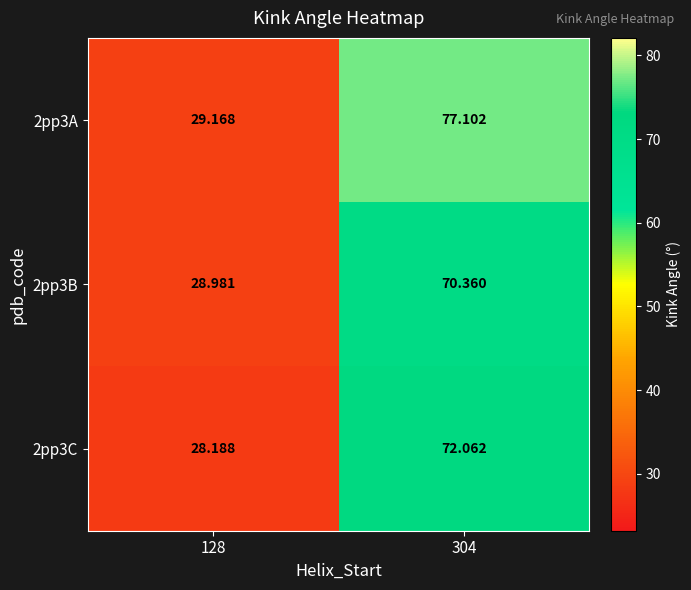

Which series has the largest total across all categories?

2pp3A